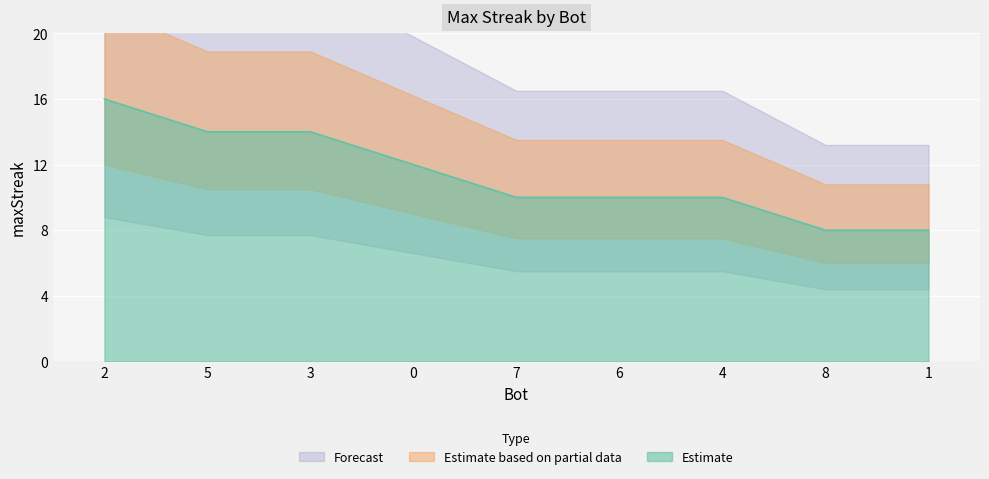

Count the number of categories in the chart.

9